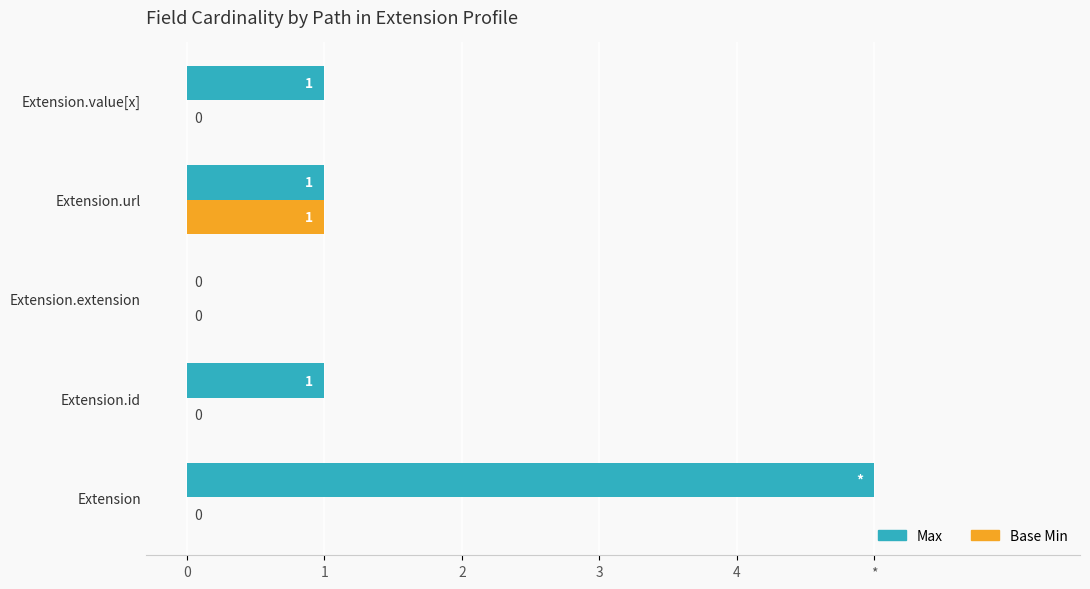

What are all the series names shown in the legend?

Max, Base Min